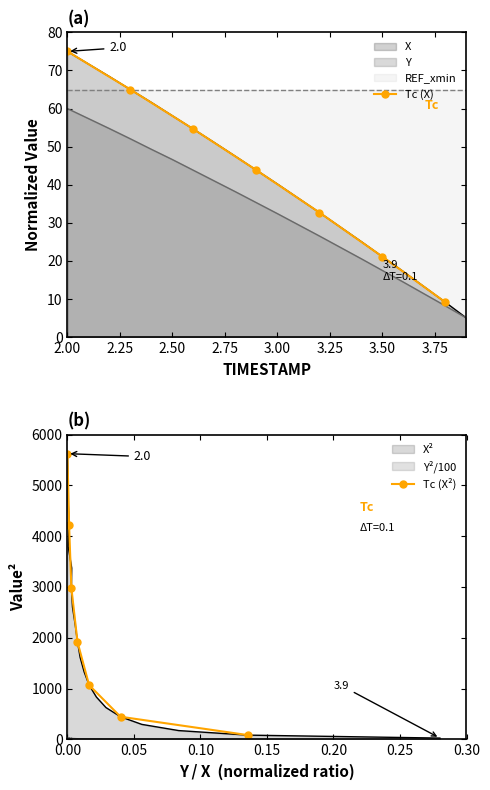

True or false: Tc (X²) and Tc (X) cross at least once.

False